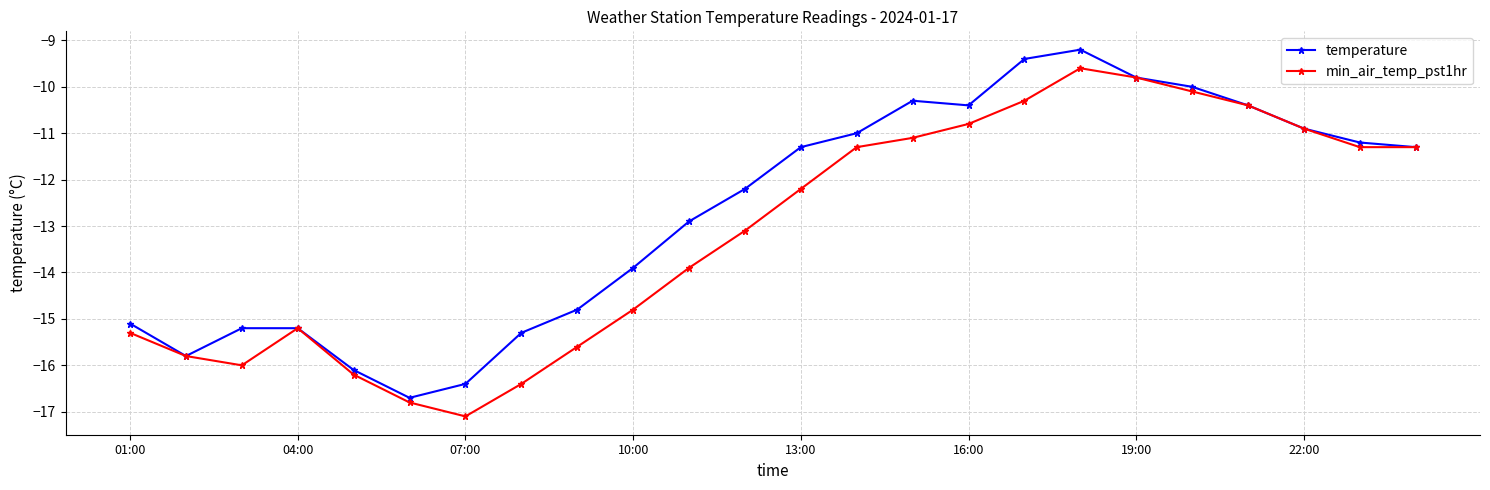

What are all the series names shown in the legend?

temperature, min_air_temp_pst1hr